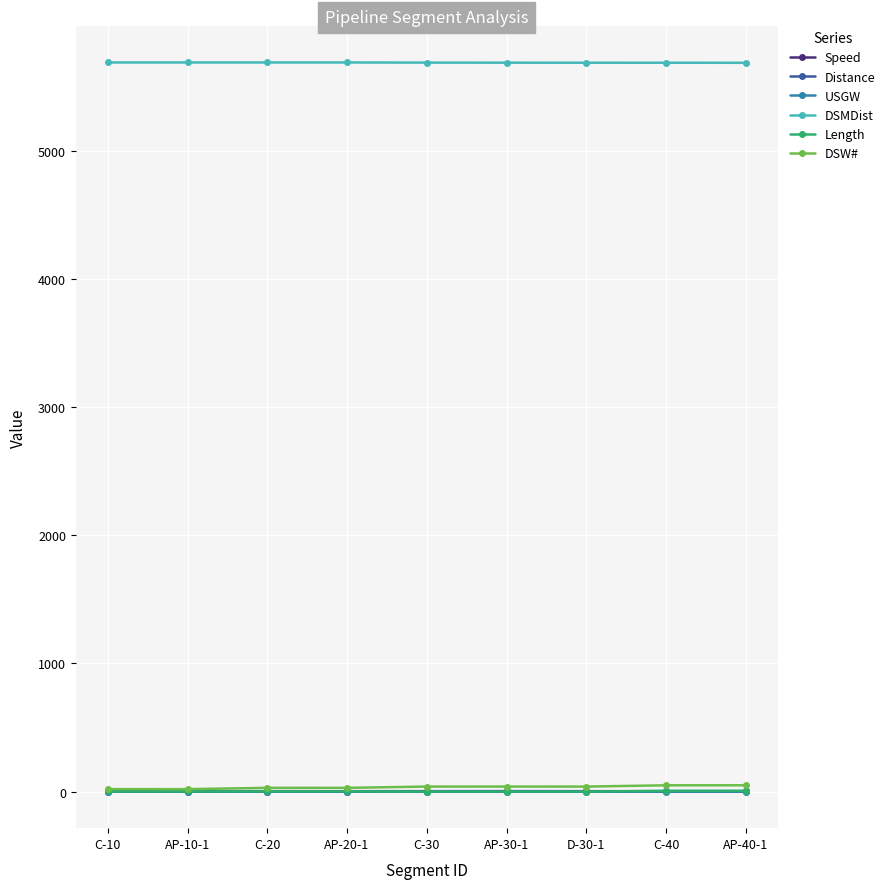

What is the difference between the Distance values at C-40 and AP-30-1?

0.5